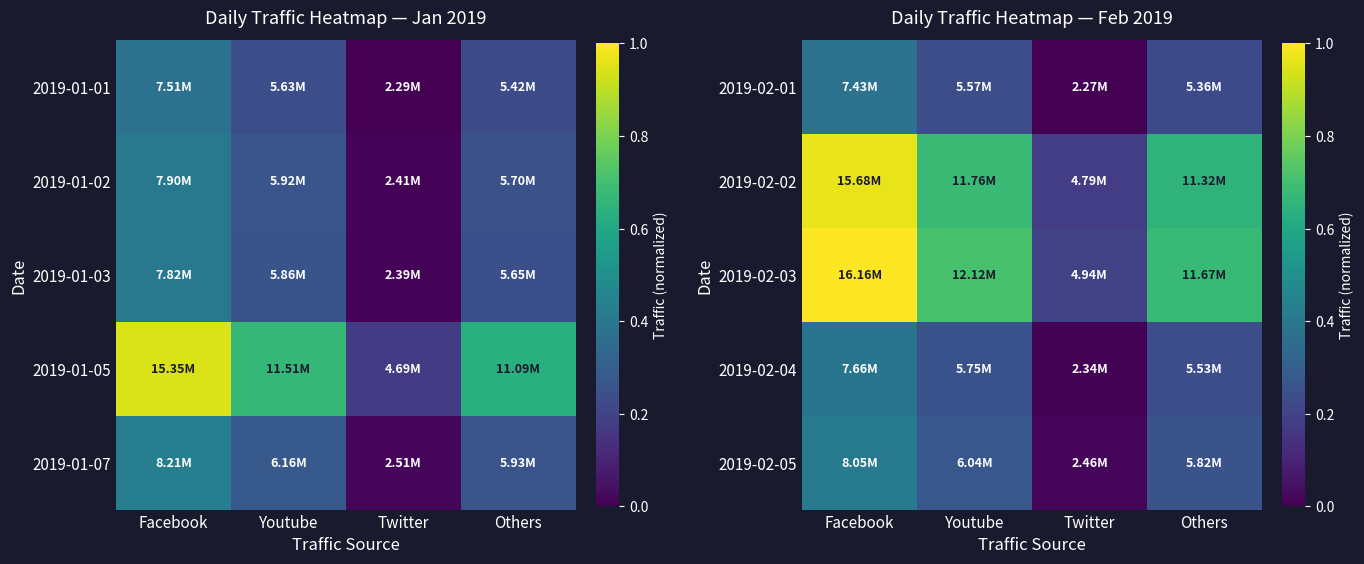

What is the difference between the highest and lowest values at Youtube?

0.5